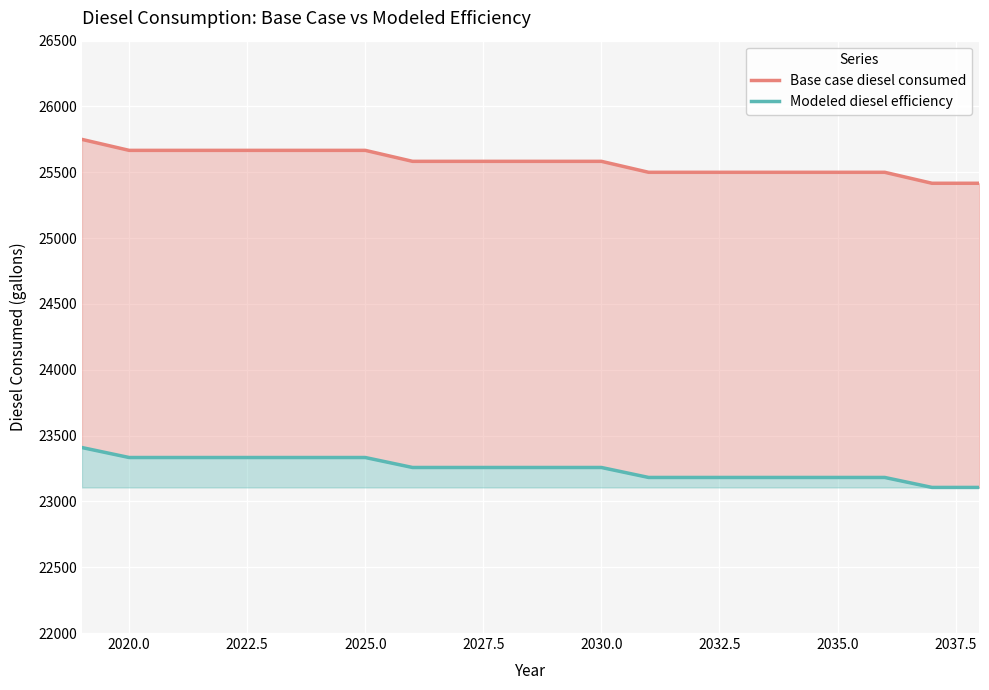

The Modeled diesel efficiency series shows 5269.5 at 2017.5. True or false?

False